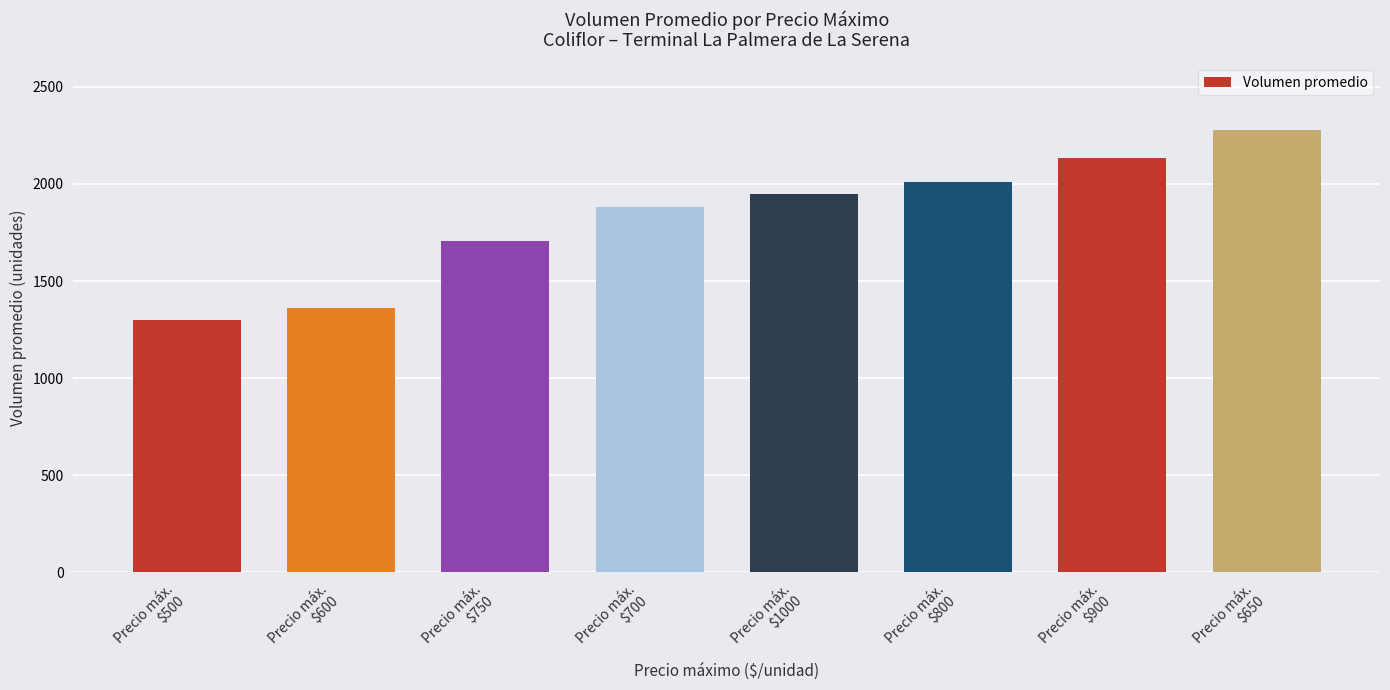

Count the number of data series in this chart.

1